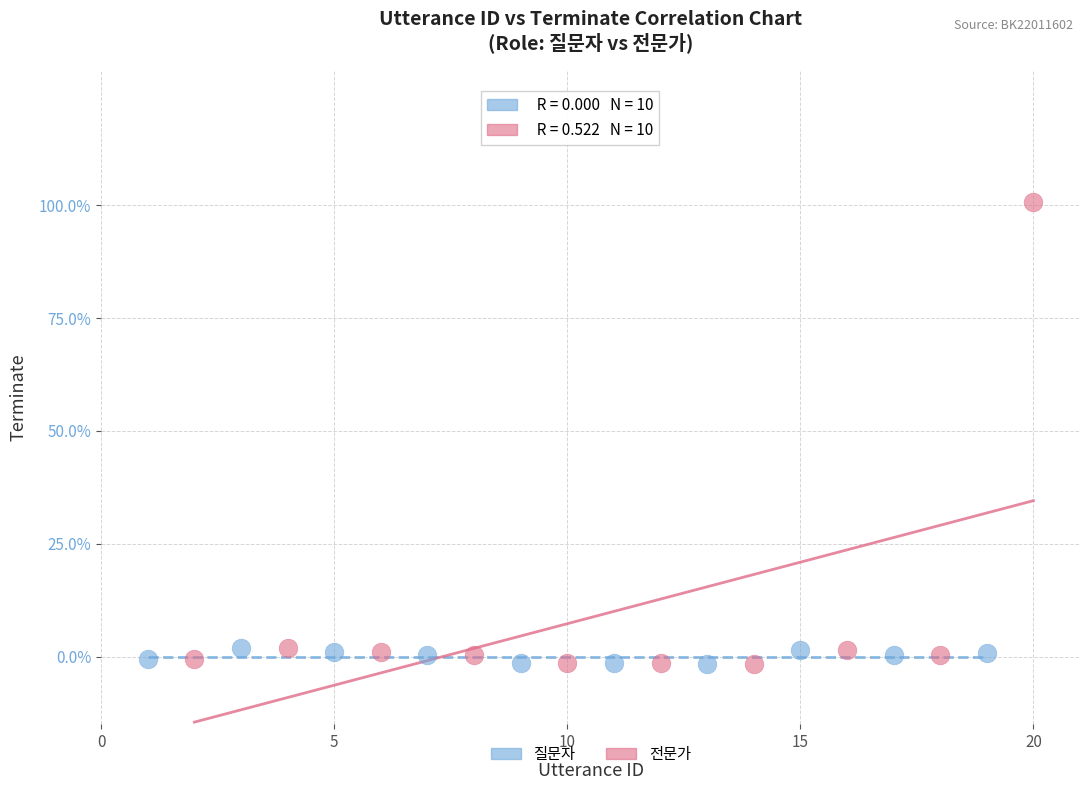

Which series contains the highest Y value?

전문가